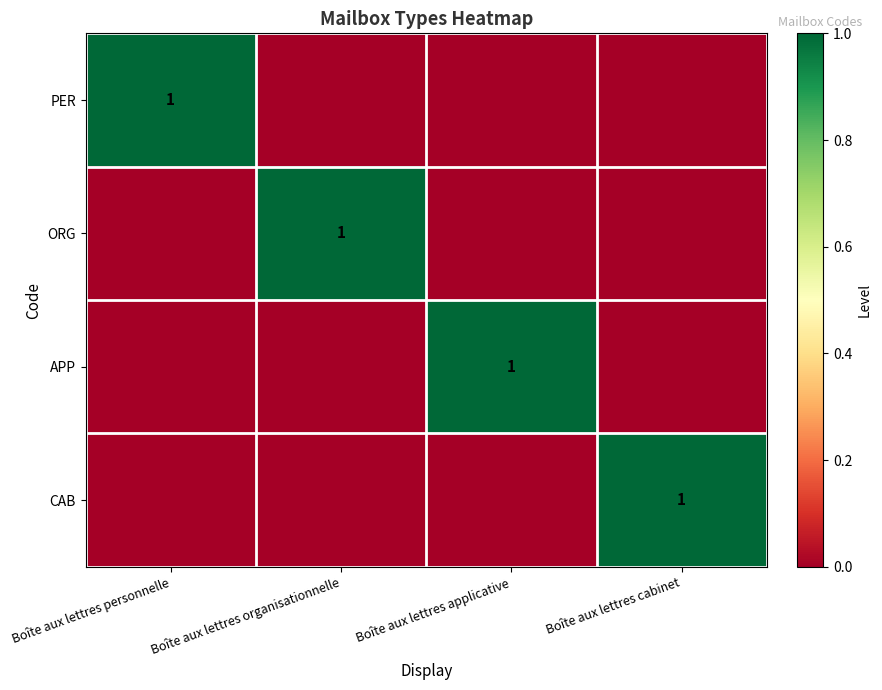

The PER series shows 1 at Boîte aux lettres personnelle. True or false?

True